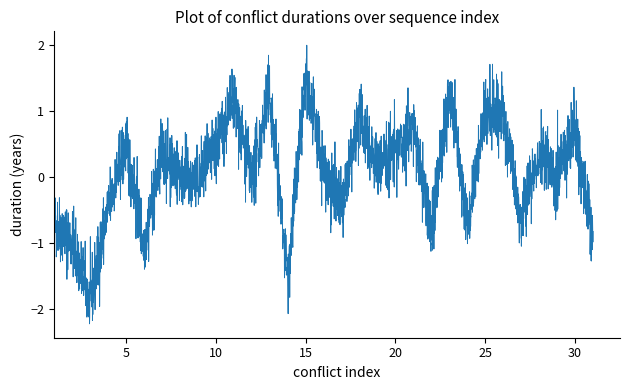

What is the smallest value displayed?

-2.2